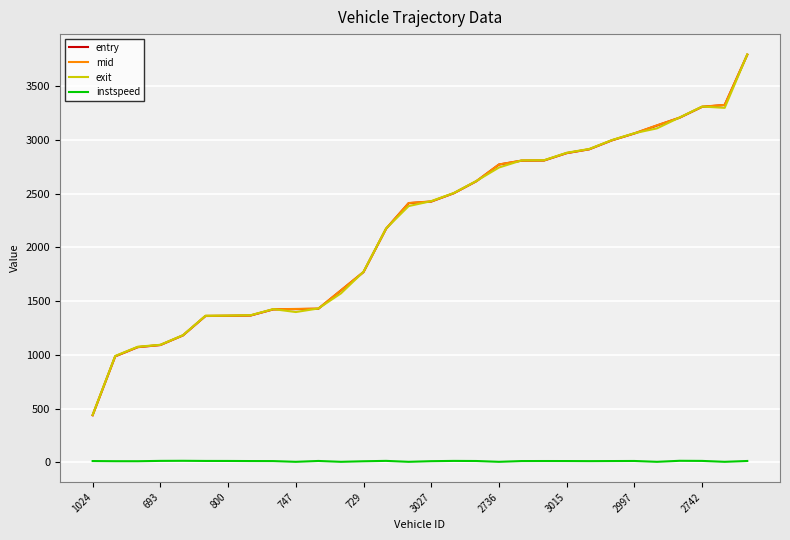

What is the greatest value displayed?

3794.0